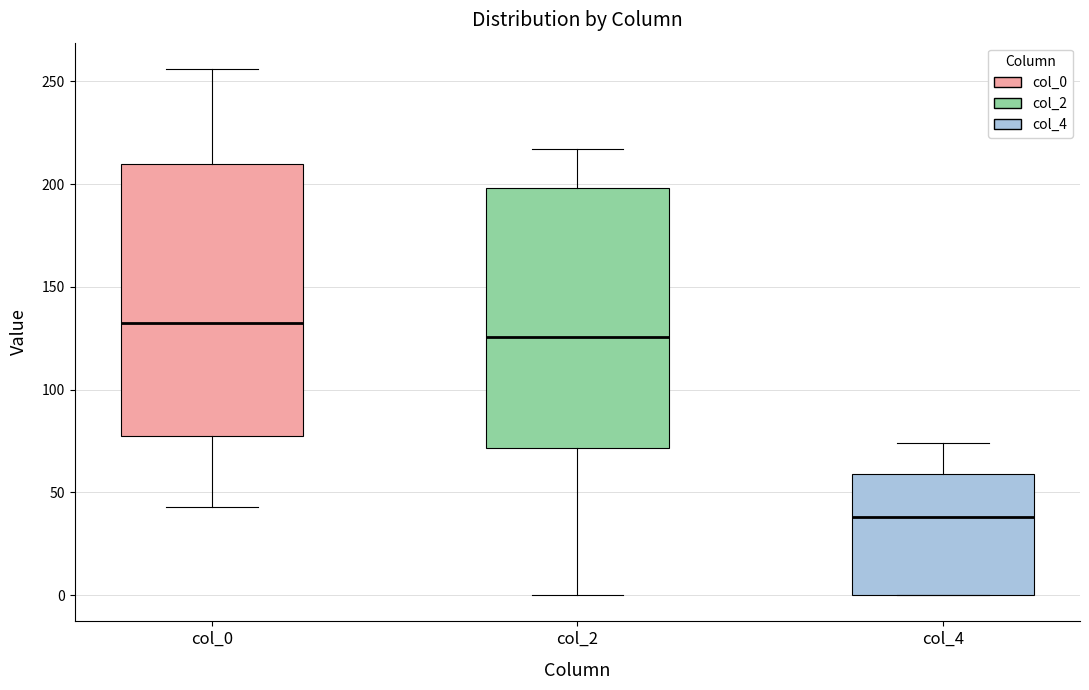

Which box has the lowest median line?

col_4